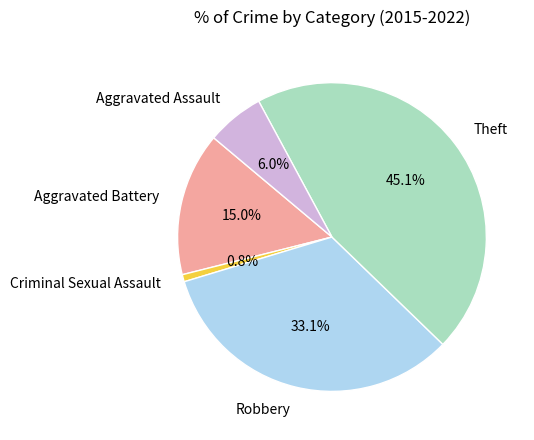

Does any single category account for the majority?

No